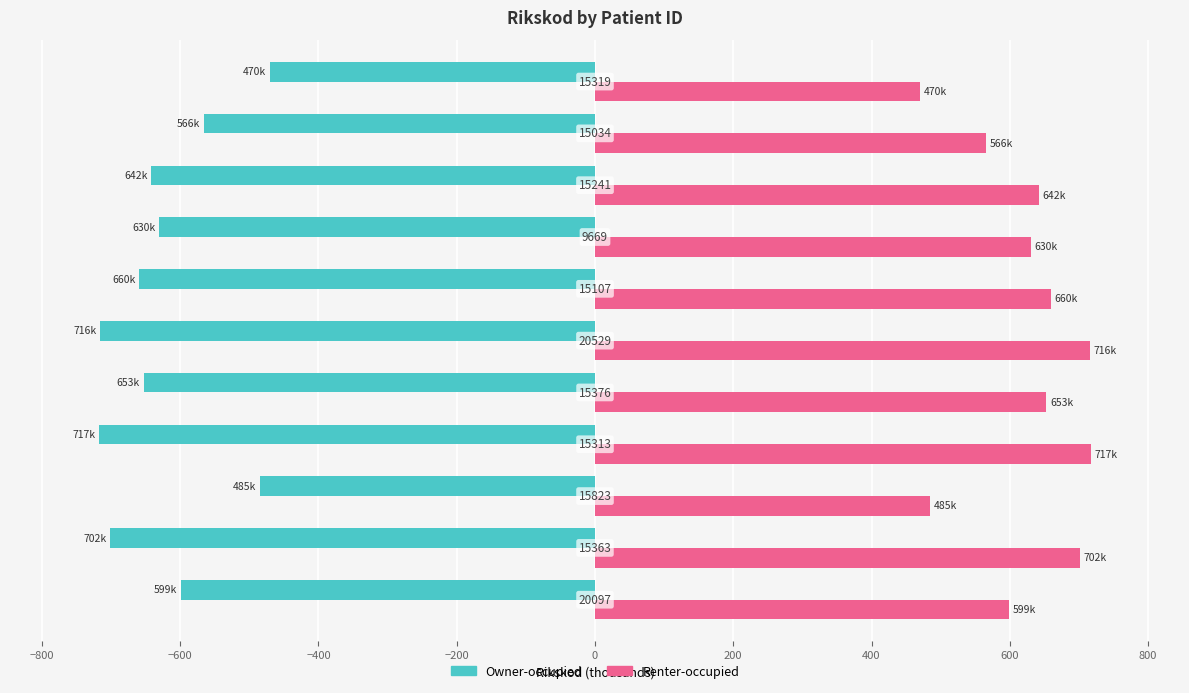

What are all the series names shown in the legend?

Owner-occupied, Renter-occupied